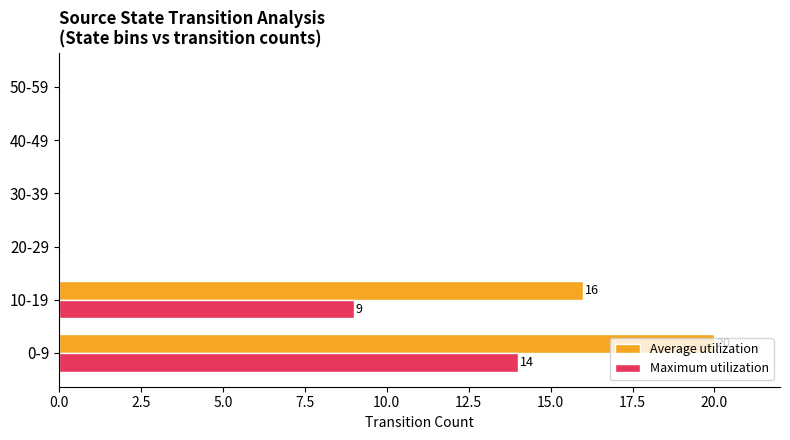

Which category has the highest value in the Maximum utilization series?

0-9